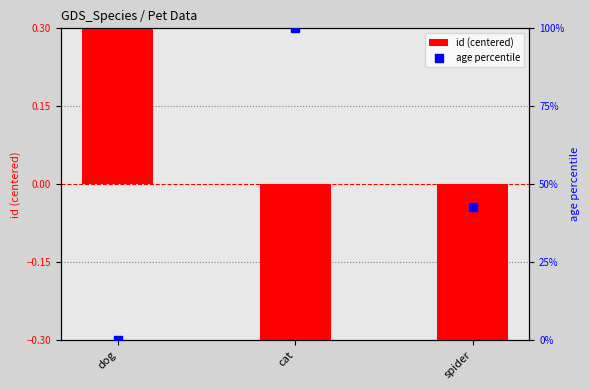

Which series has the widest spread of Y values?

age percentile